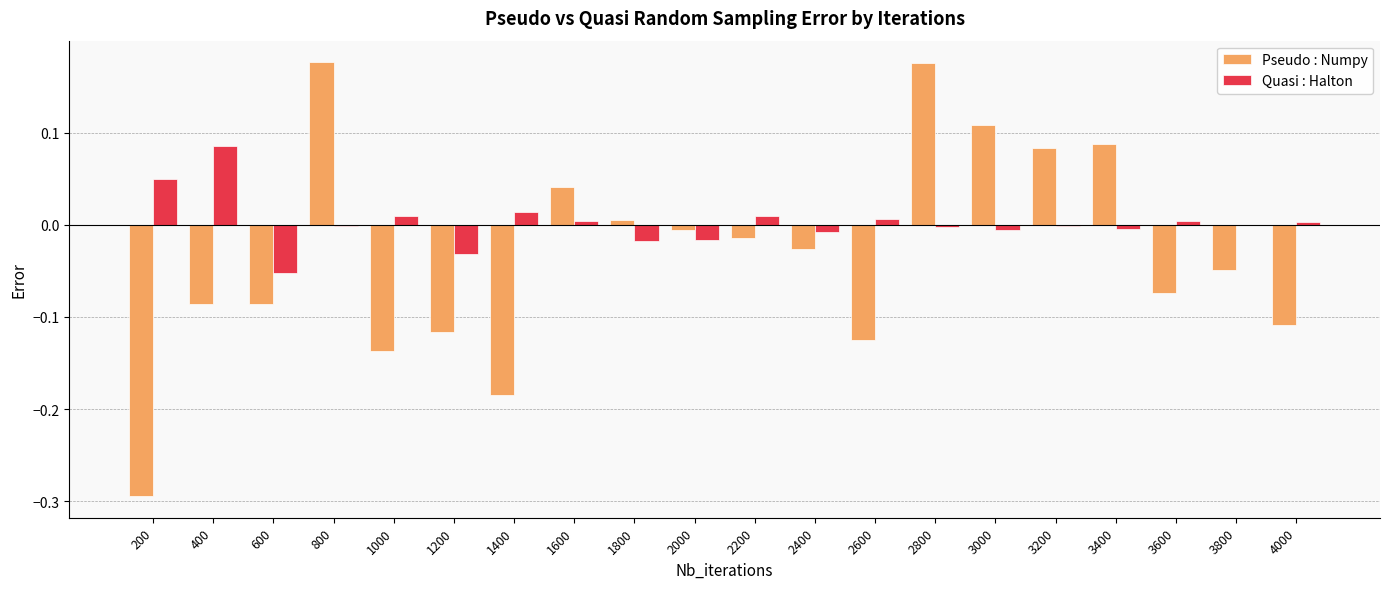

Which series changed the most between 1400 and 2600?

Pseudo : Numpy